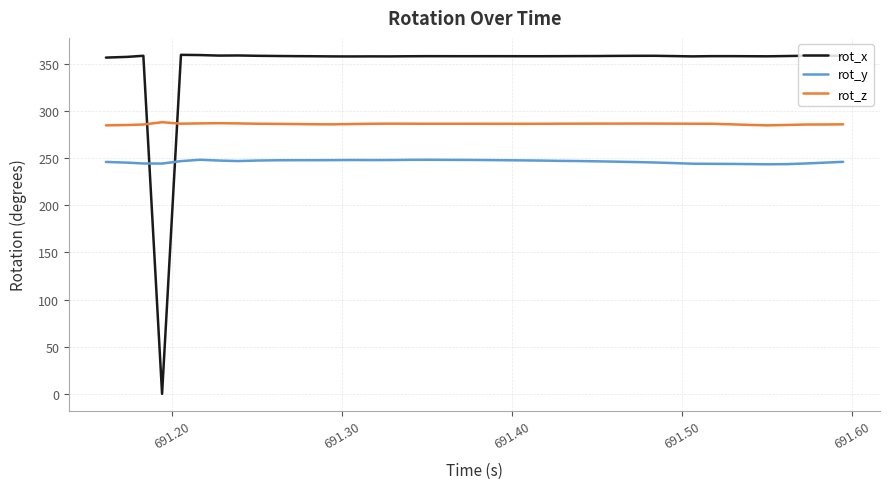

List the series in order of their peak value, lowest first.

rot_y, rot_z, rot_x